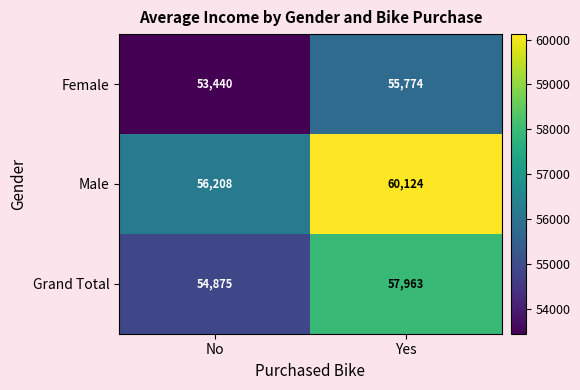

Rank the series by their maximum value, from highest to lowest.

Male, Grand Total, Female